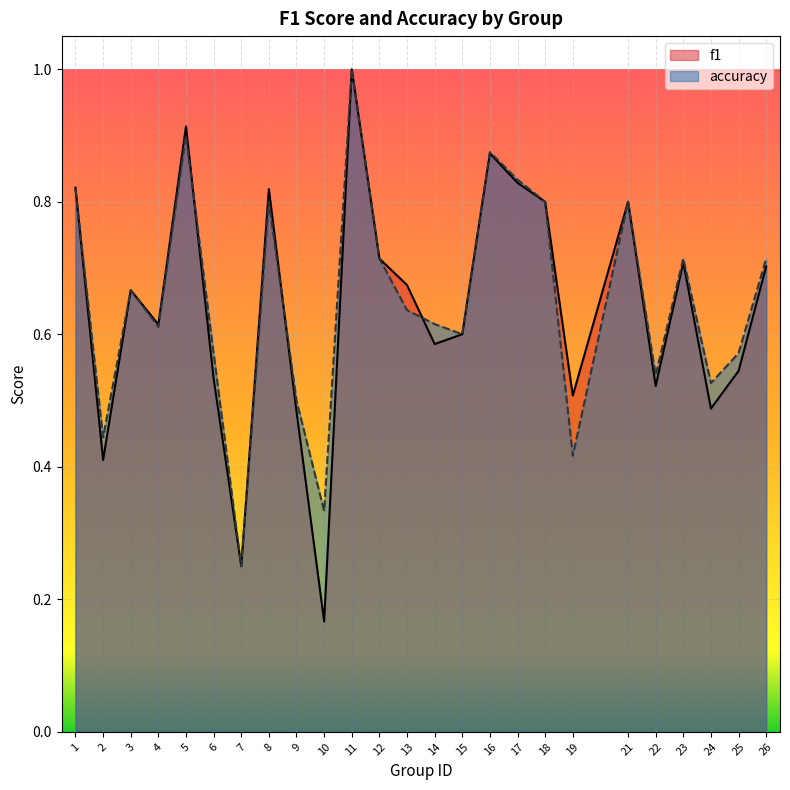

How many f1 values are between 0 and 1?

25